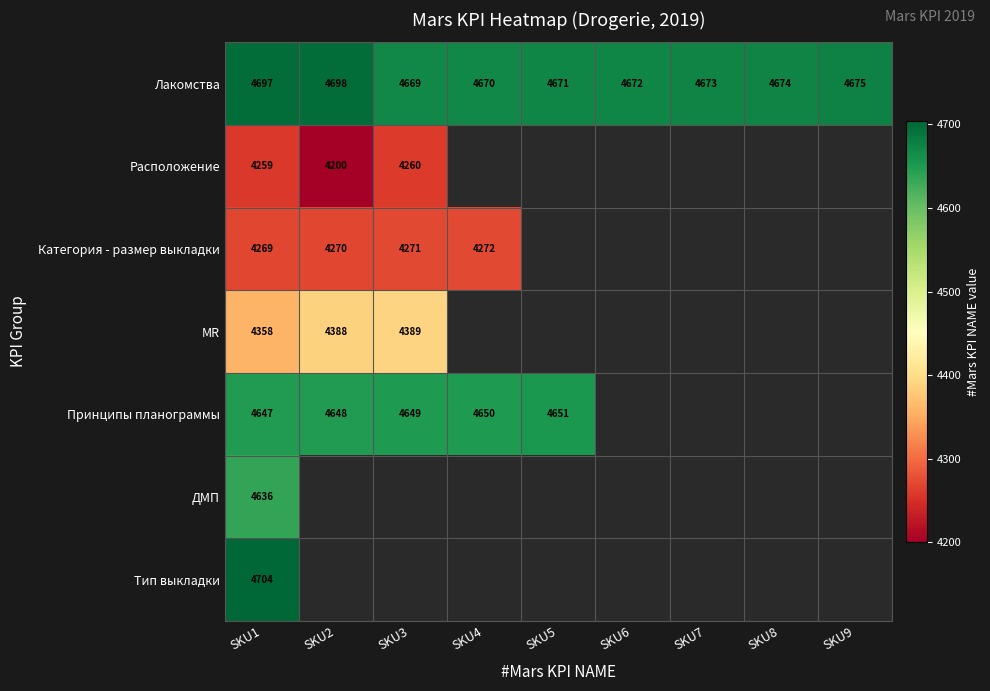

What is the total value across all series at SKU1?

31570